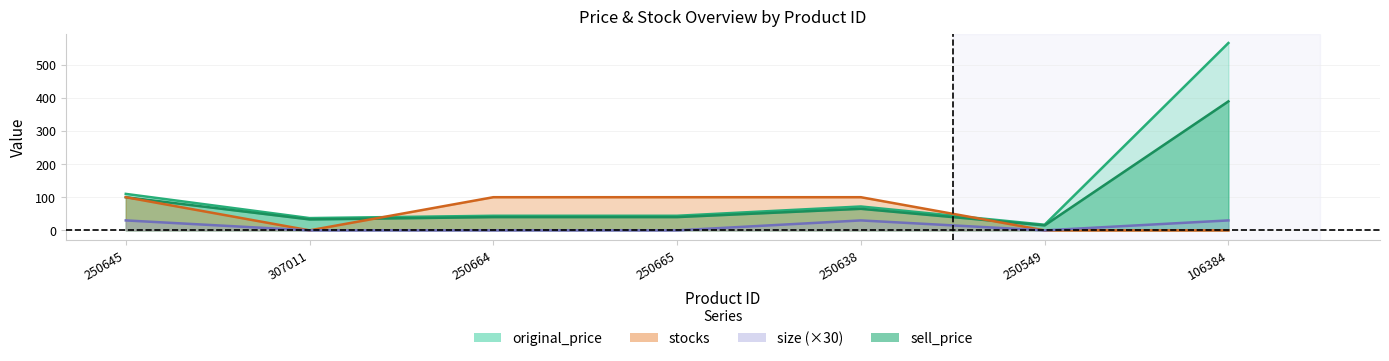

The value of size at 250665 is -12. True or false?

False